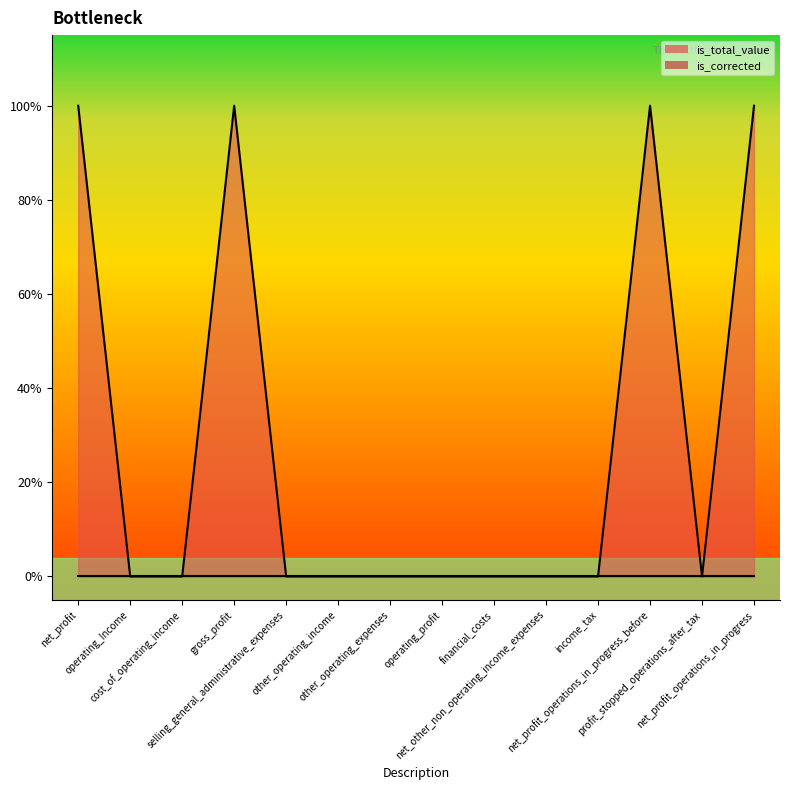

What is the sum of the values at net_profit_operations_in_progress_before and selling_general_administrative_expenses?

1